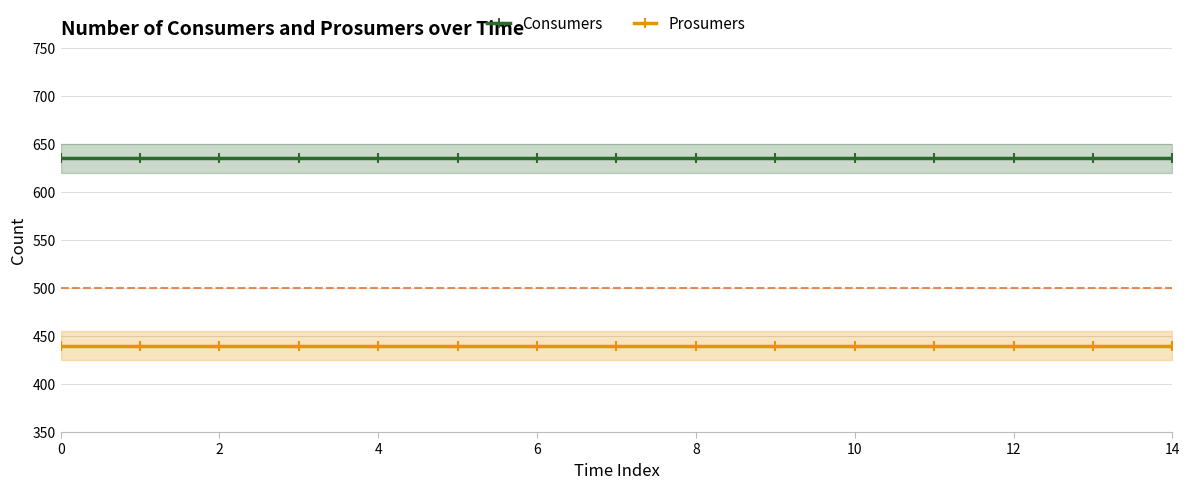

Rank the series by their average value, from highest to lowest.

Consumers, Prosumers